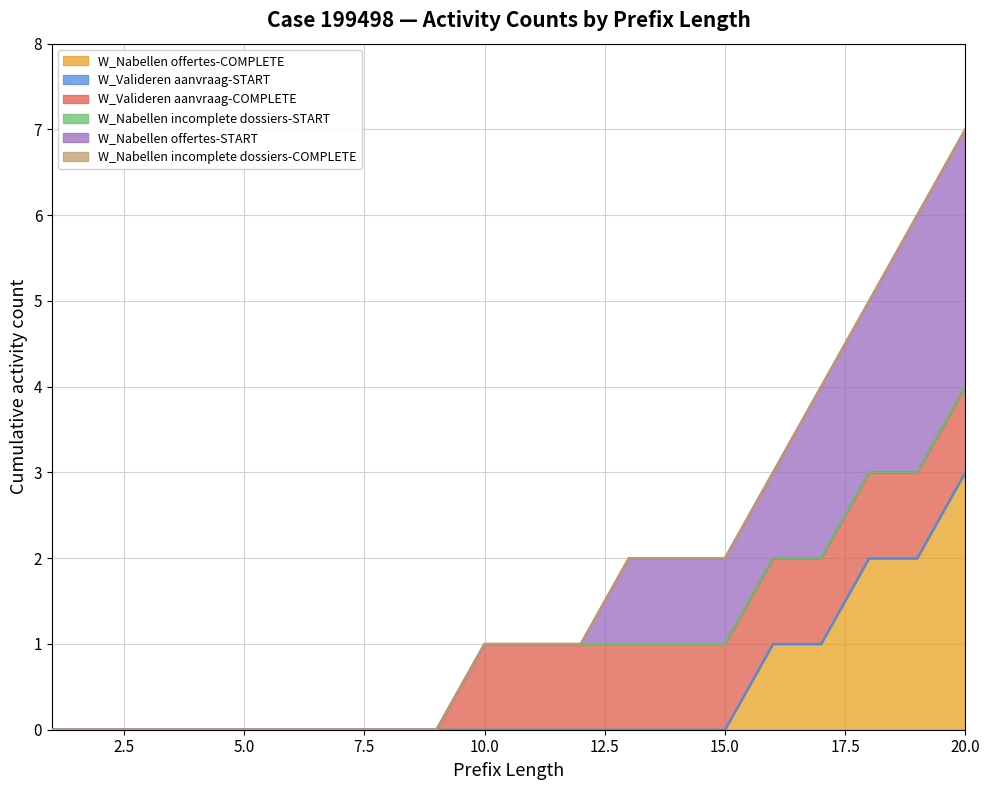

True or false: W_Valideren aanvraag-START and W_Nabellen incomplete dossiers-START intersect in this chart.

False